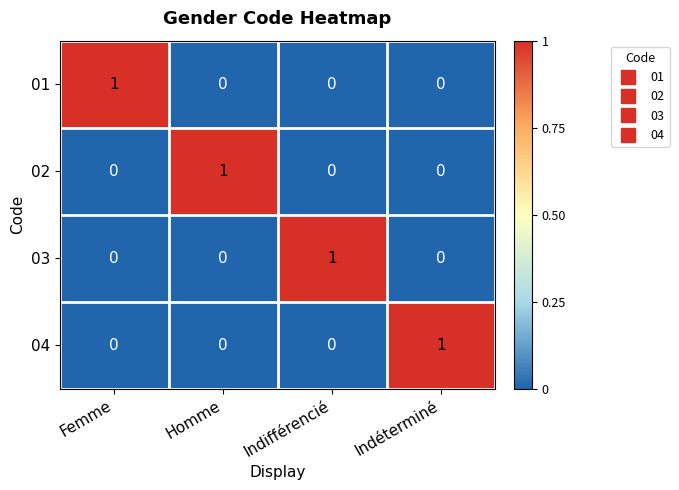

At how many categories does at least one series exceed 0?

4